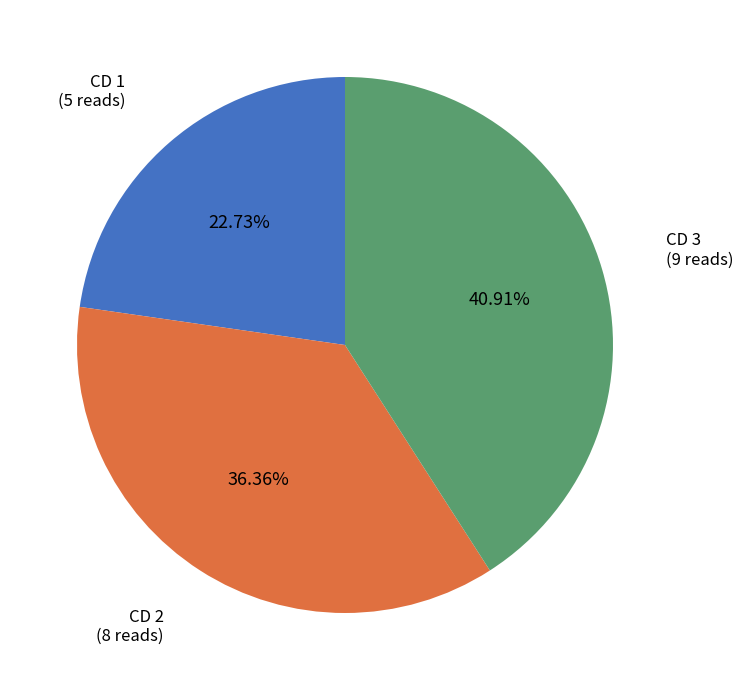

Count the number of slices in the pie.

3